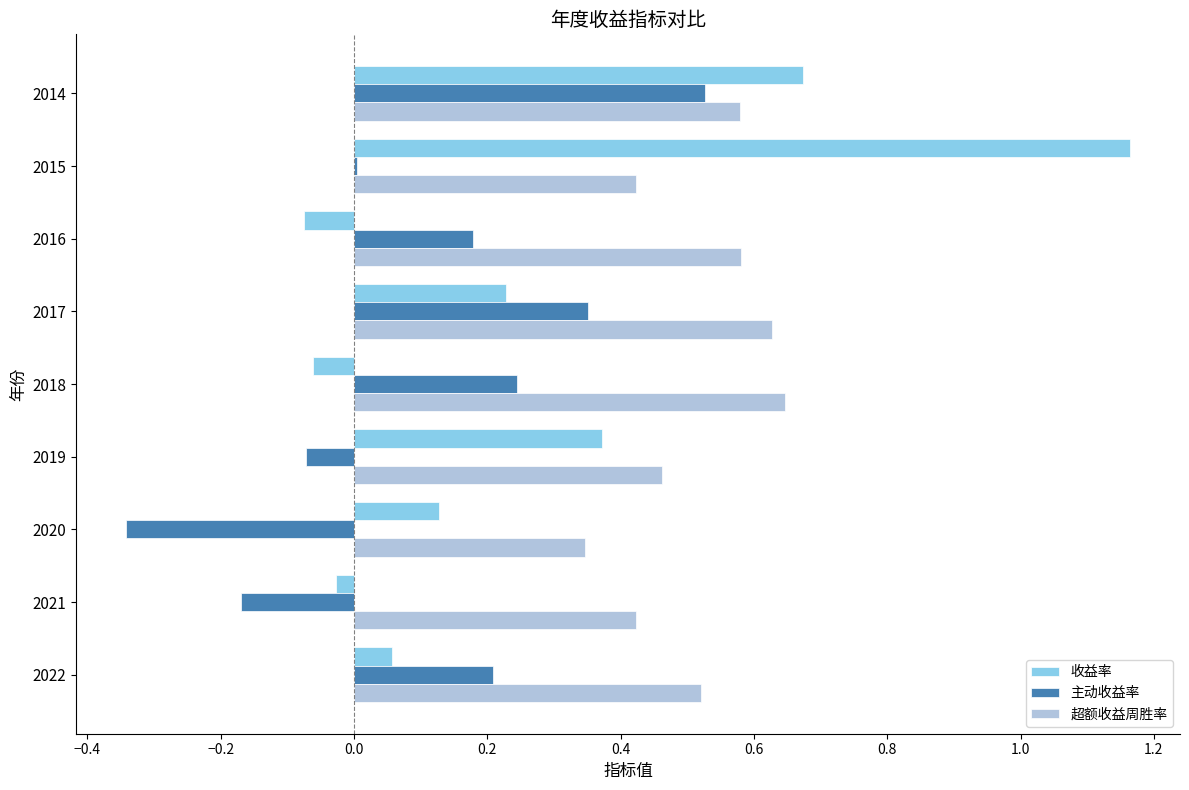

The 收益率 series shows 0.3 at 2014. True or false?

False